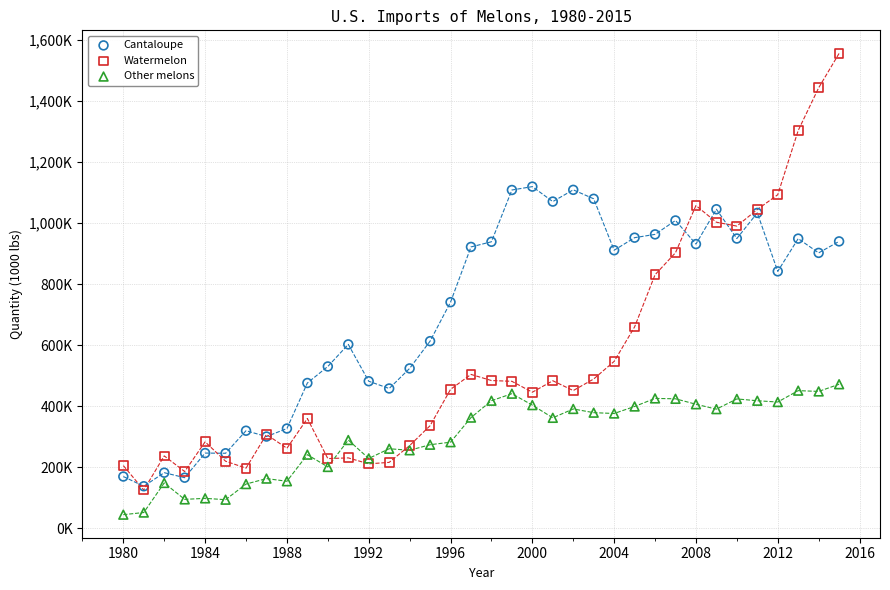

What are all the series names shown in the legend?

Cantaloupe, Watermelon, Other melons